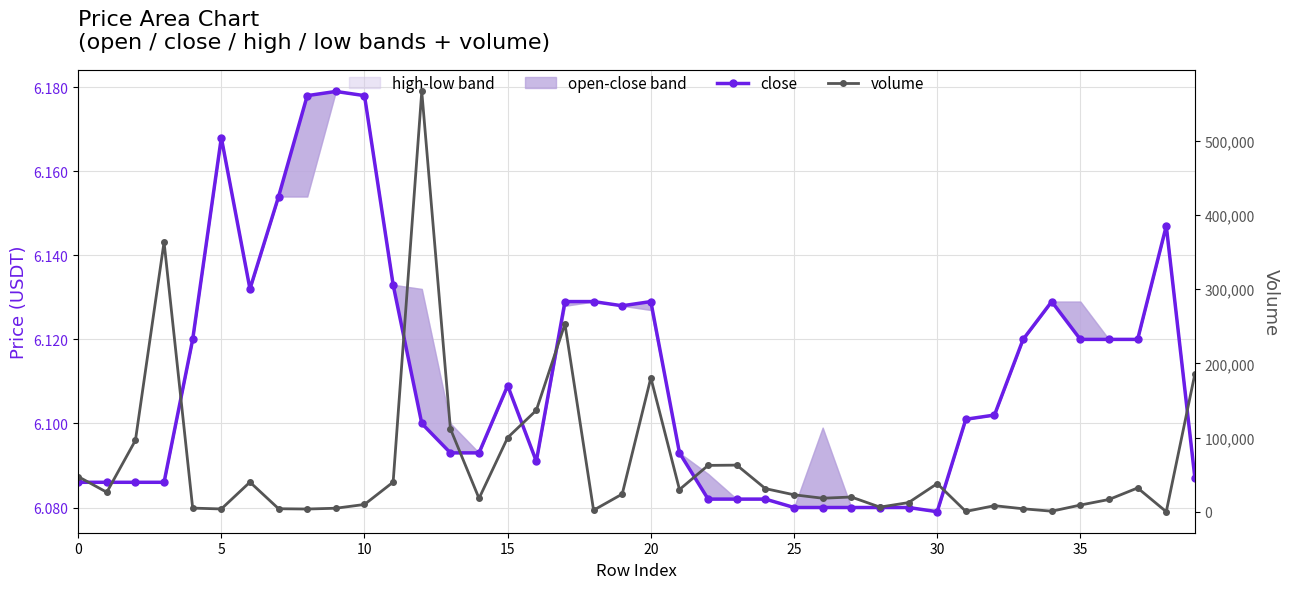

Which has a higher value, 14 or 5?

14